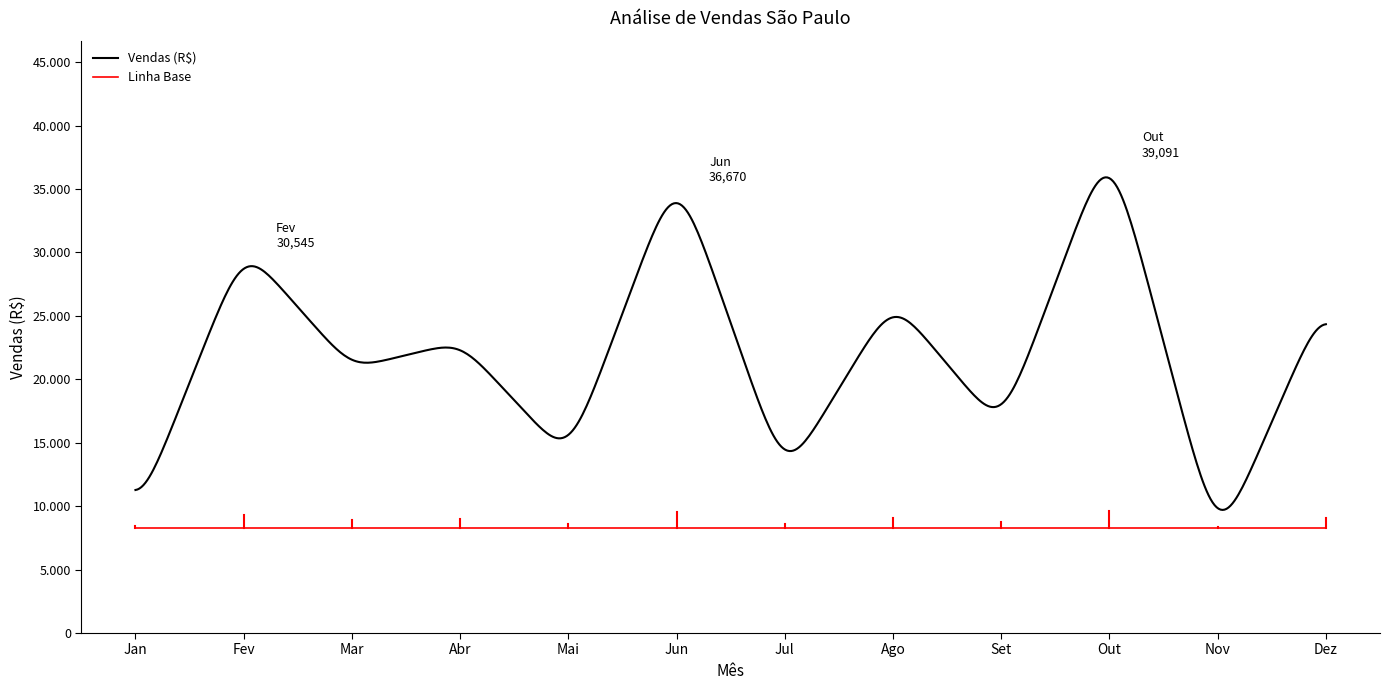

List the series in order of their peak value, lowest first.

Linha Base, Vendas (R$)